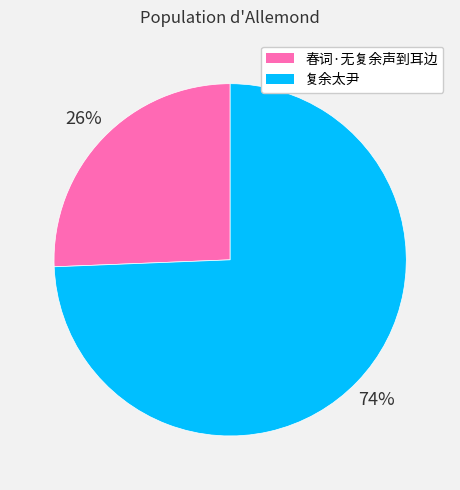

To the nearest percent, what is the combined percentage of 春词·无复余声到耳边 and 复余太尹?

100%